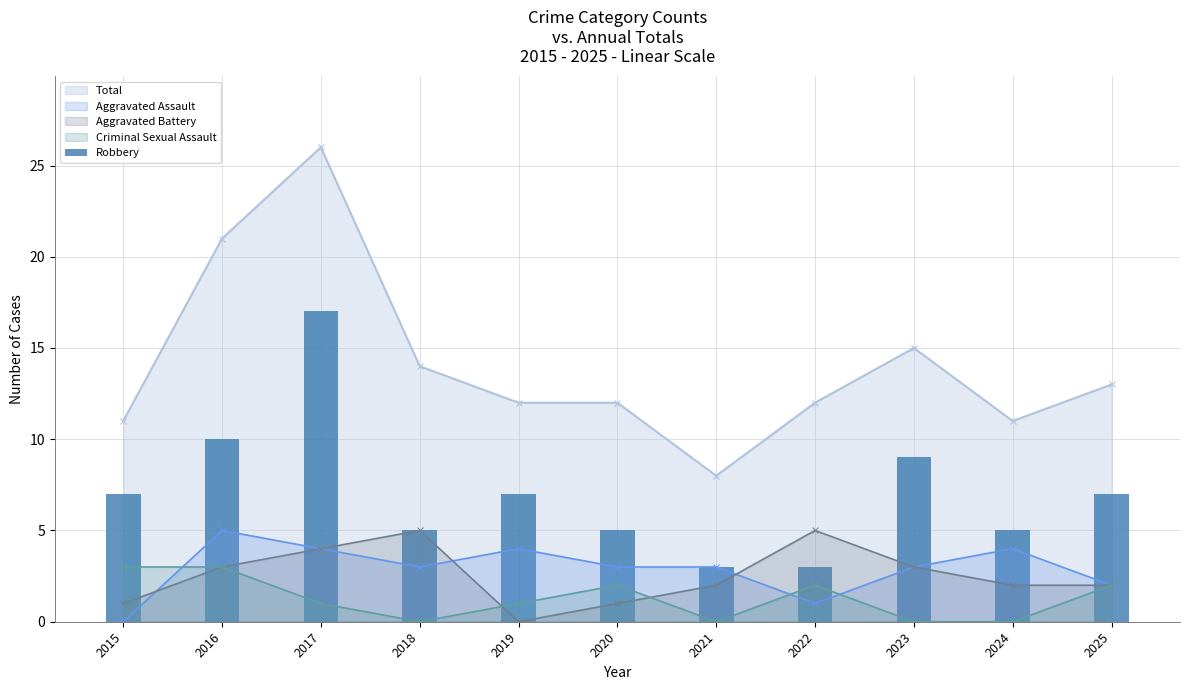

The Aggravated Battery series shows 2 at 2024. True or false?

True